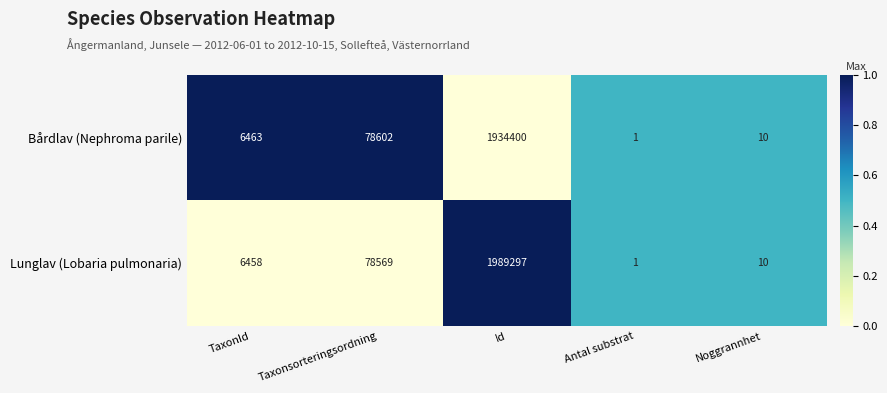

At Id, list the series in order from smallest to largest.

Bårdlav (Nephroma parile), Lunglav (Lobaria pulmonaria)